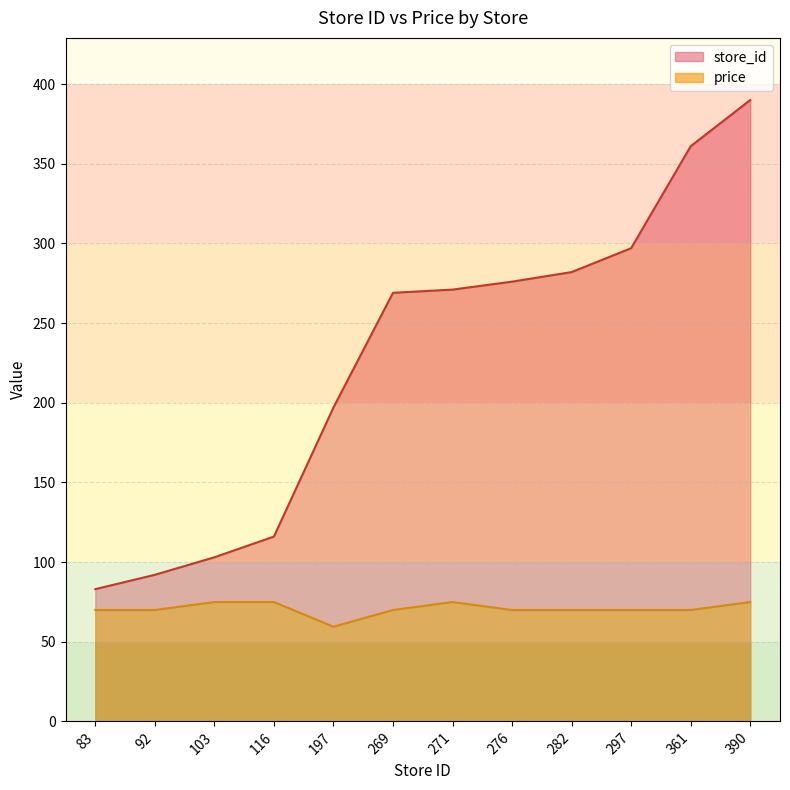

At which category is the sum across all series the highest?

390